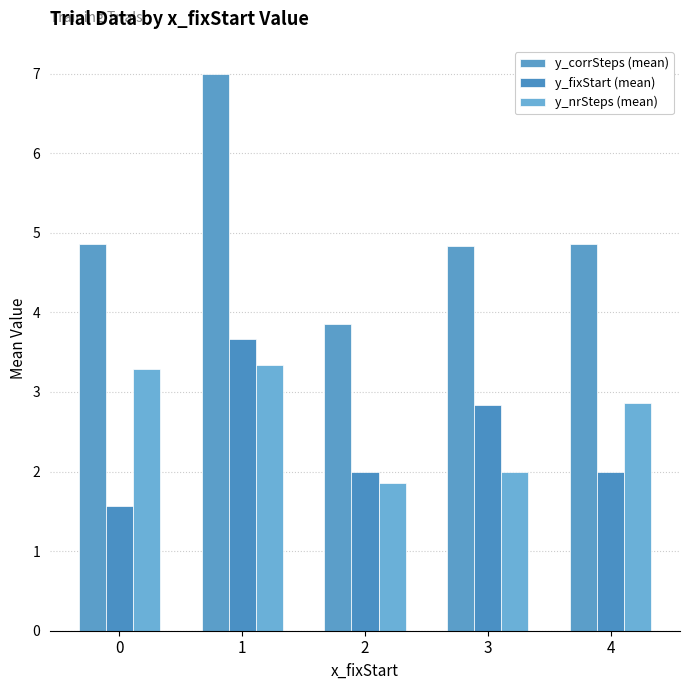

Is it true that y_fixStart (mean) equals 2.0 at 2?

True